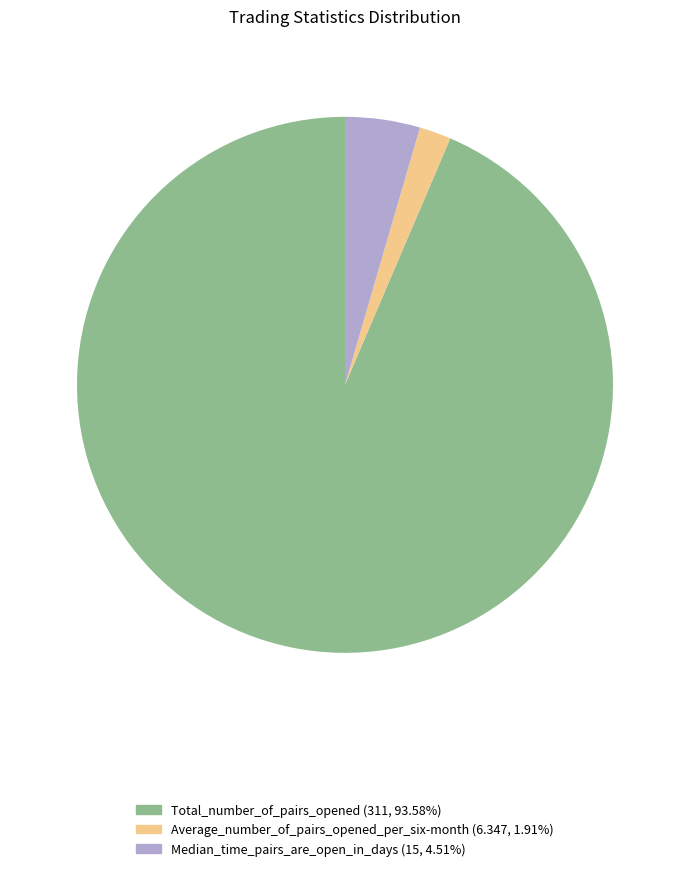

Does any single category account for the majority?

Yes